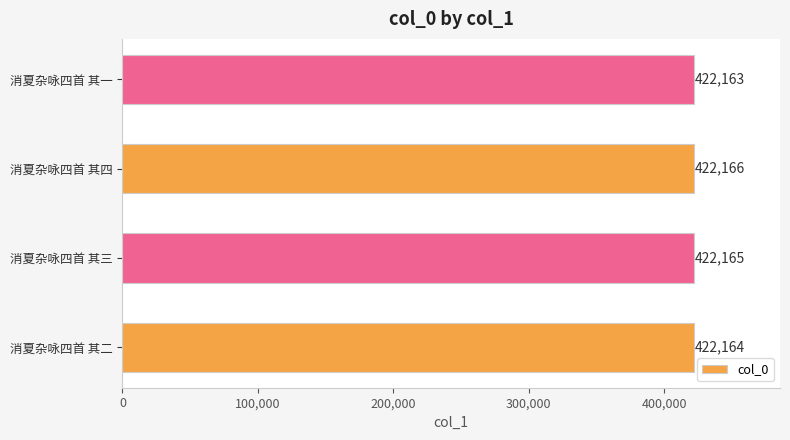

List the labels in order of value, smallest first.

消夏杂咏四首 其一, 消夏杂咏四首 其二, 消夏杂咏四首 其三, 消夏杂咏四首 其四